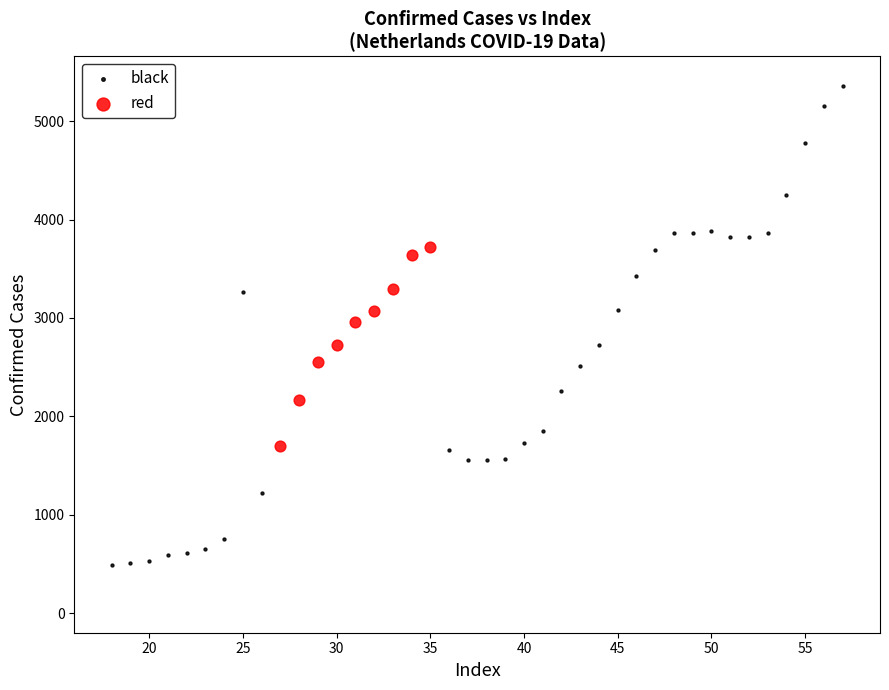

Which series contains the highest Y value?

black